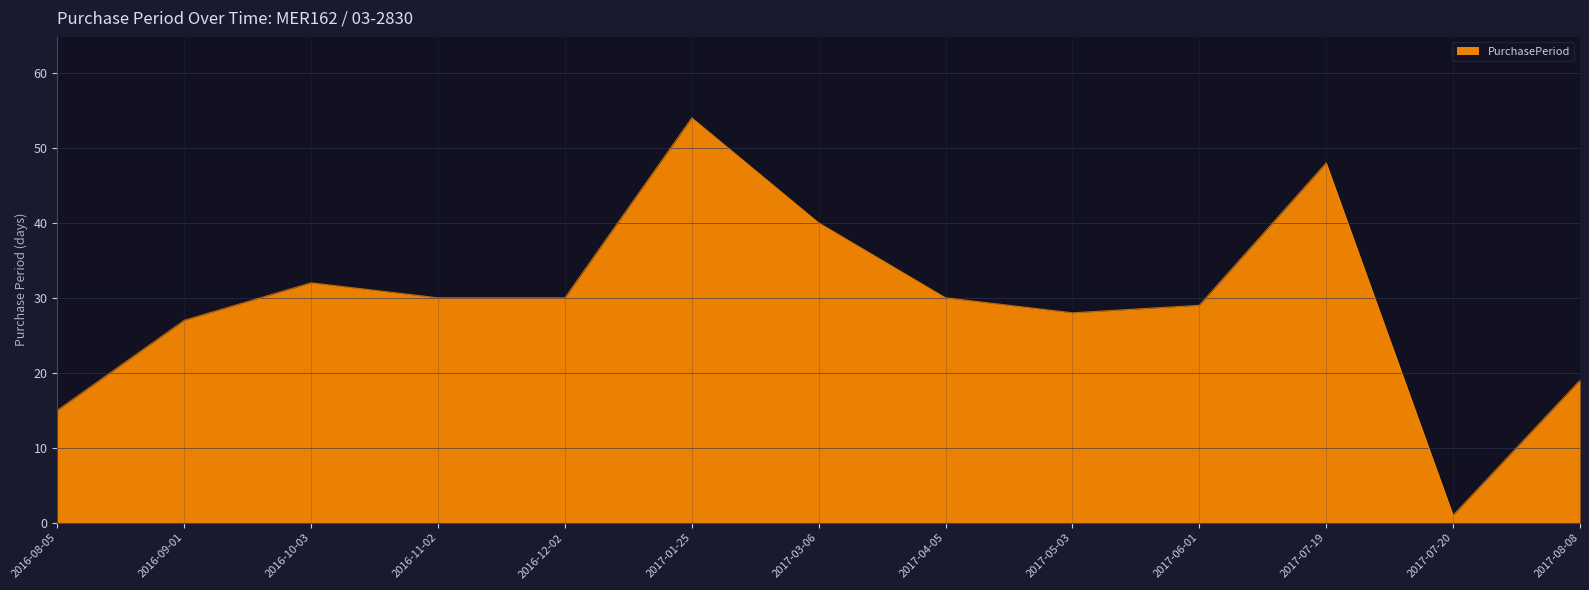

What is the average value?

29